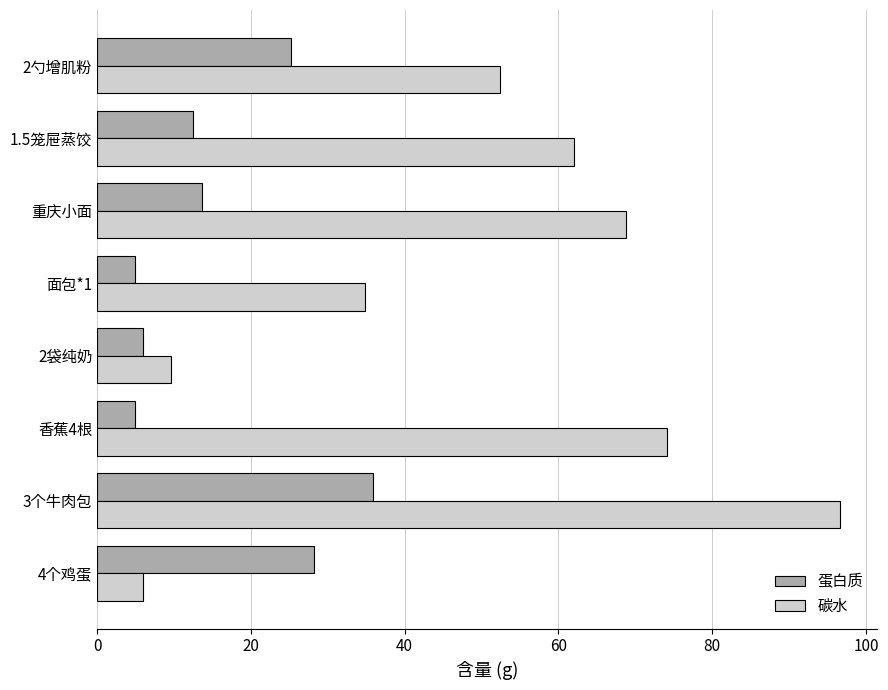

At which label is 碳水 closest to 51?

2勺增肌粉